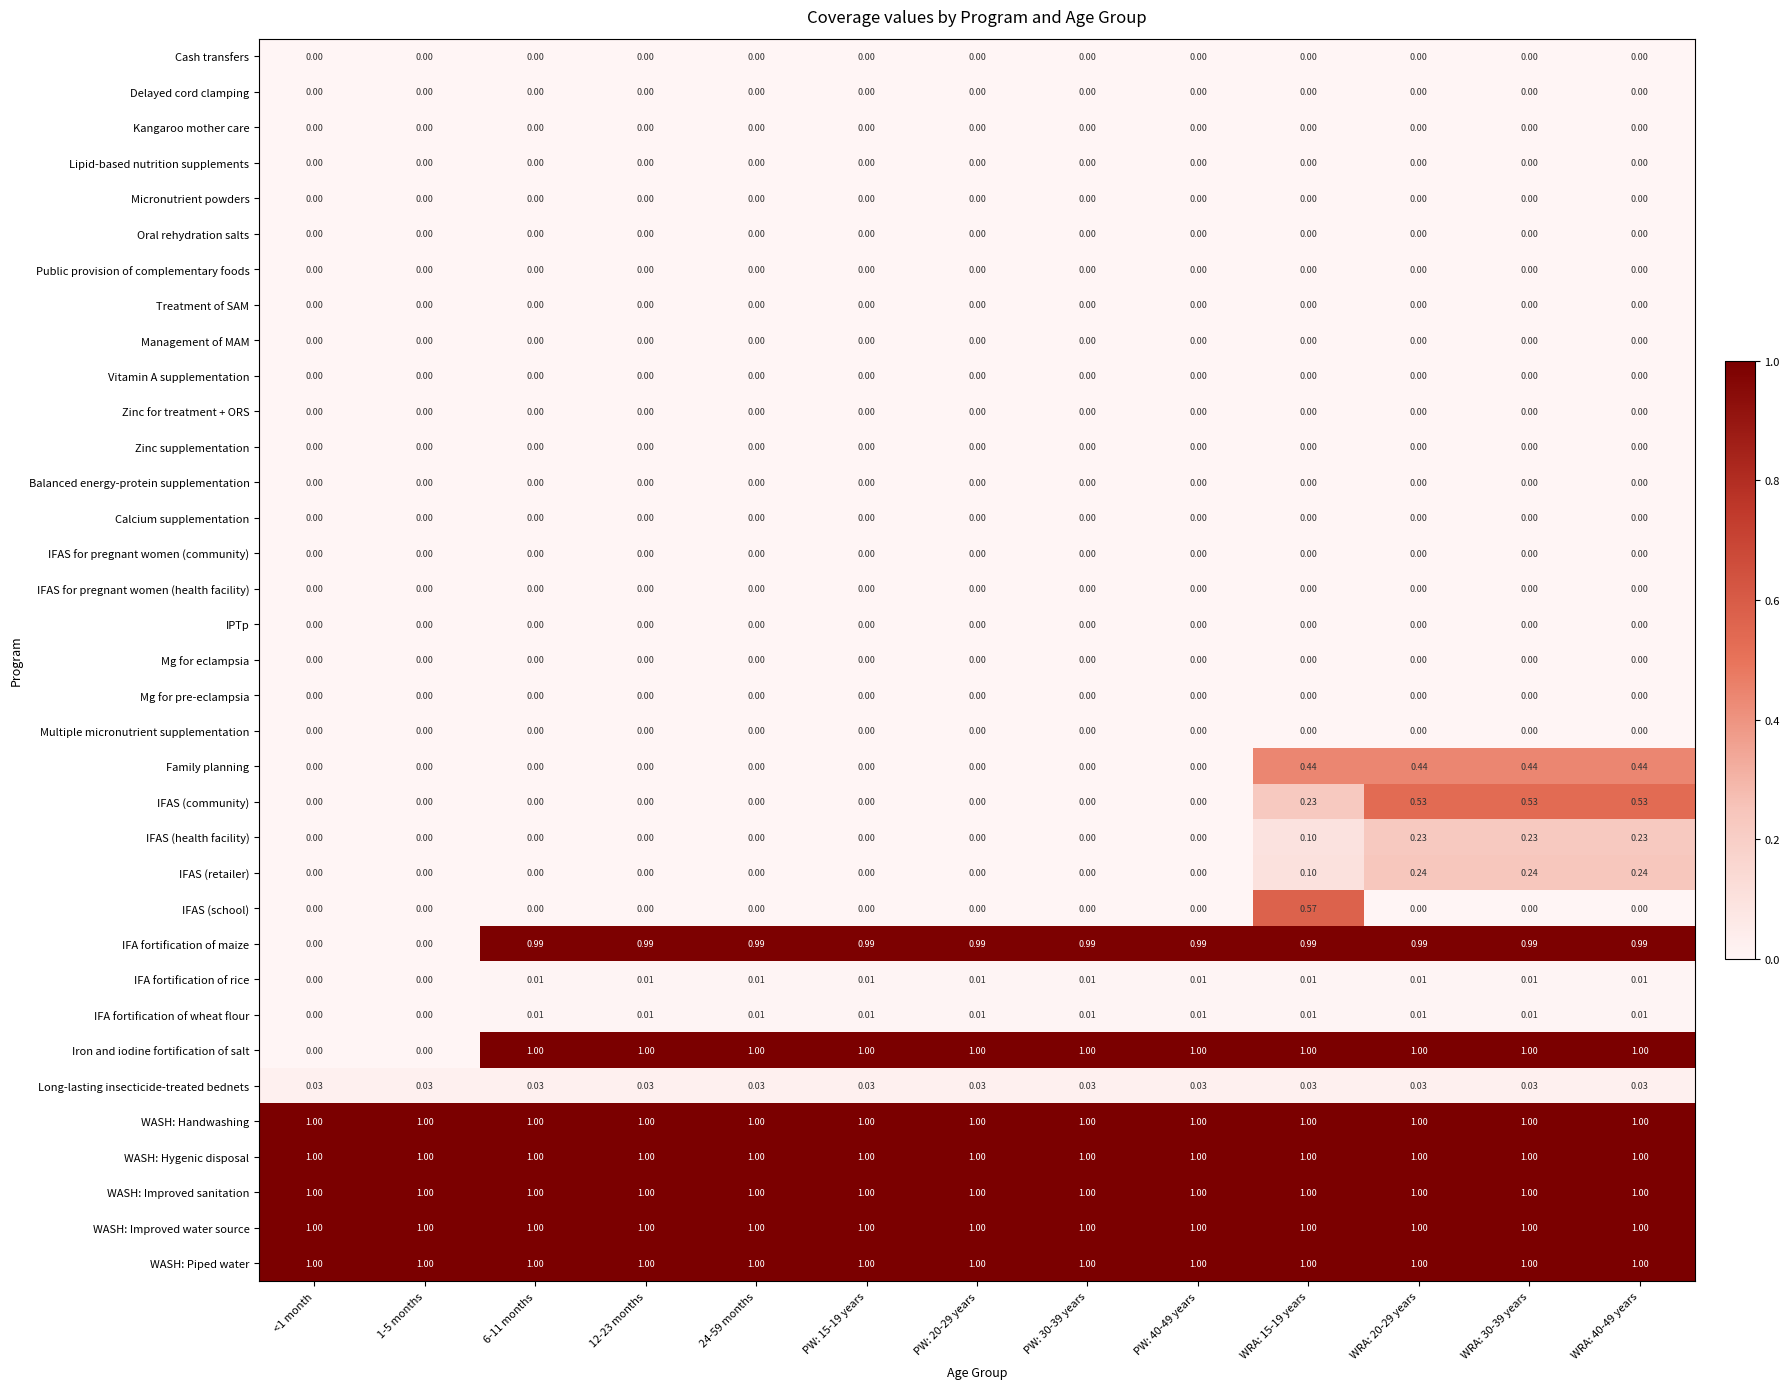

At how many categories does at least one series exceed 0?

13